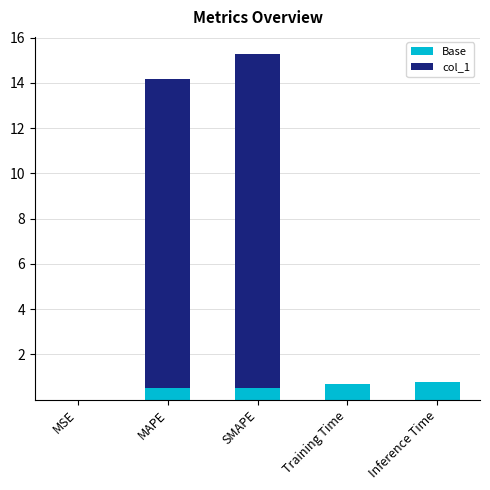

True or false: Base has a value of 1.4 at Inference Time.

False